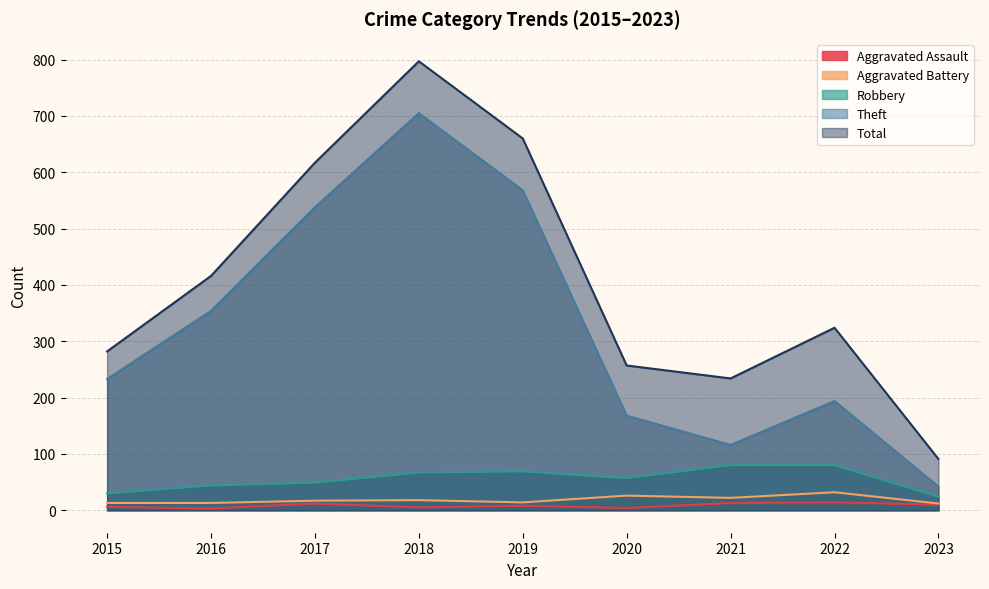

What value does the Total series have at 2016, to the nearest 50?

400